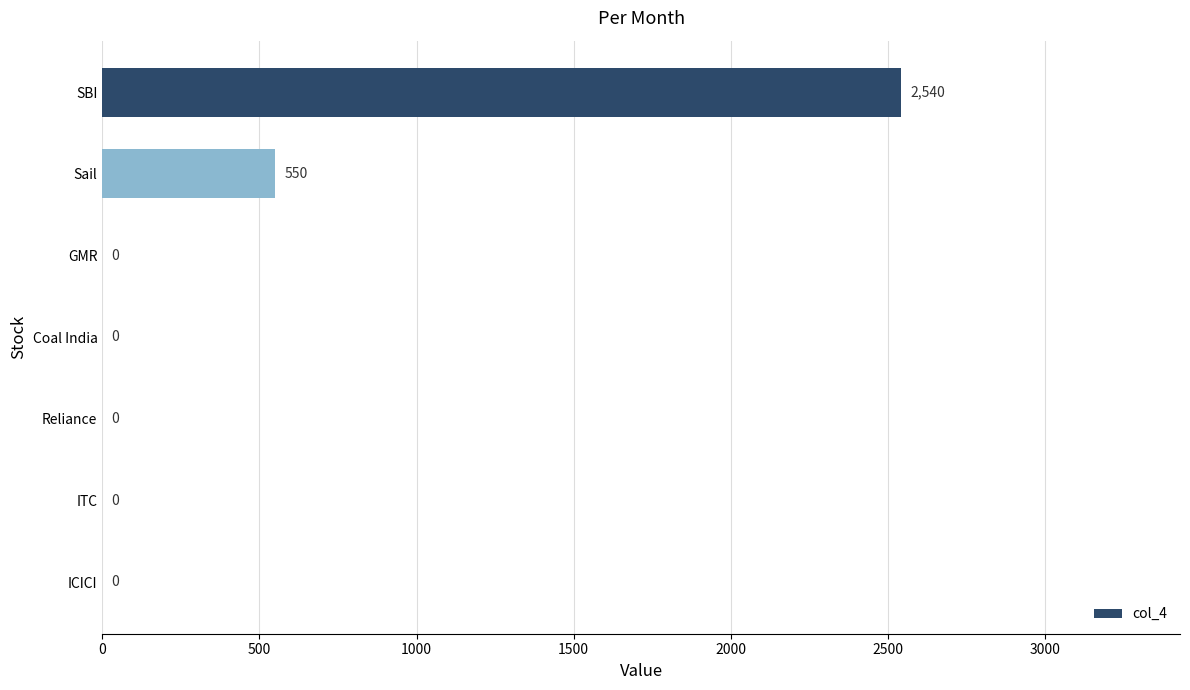

At which category does the chart reach its peak across all series?

SBI